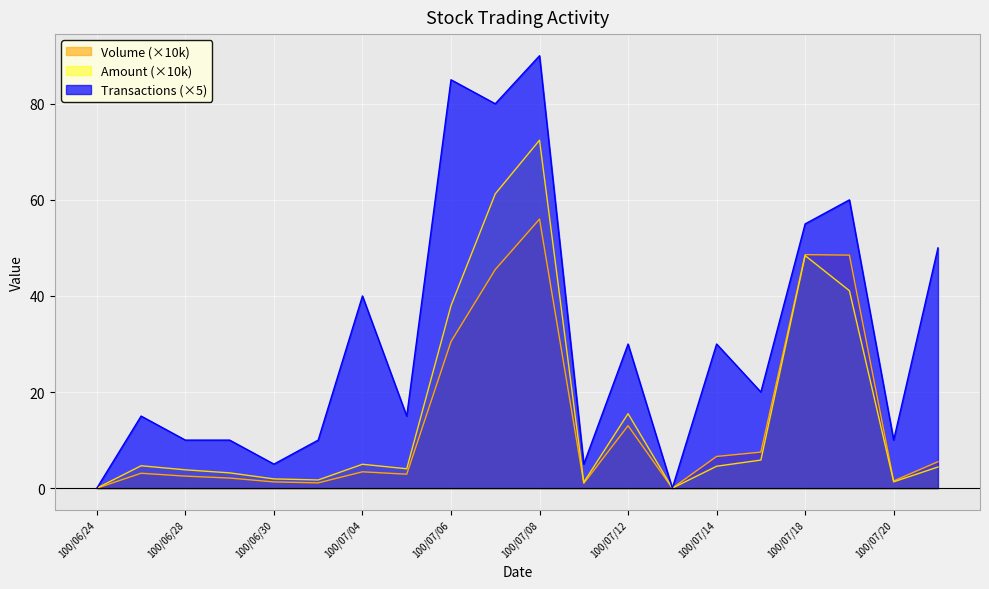

Does the chart display data point markers on the line(s)?

No